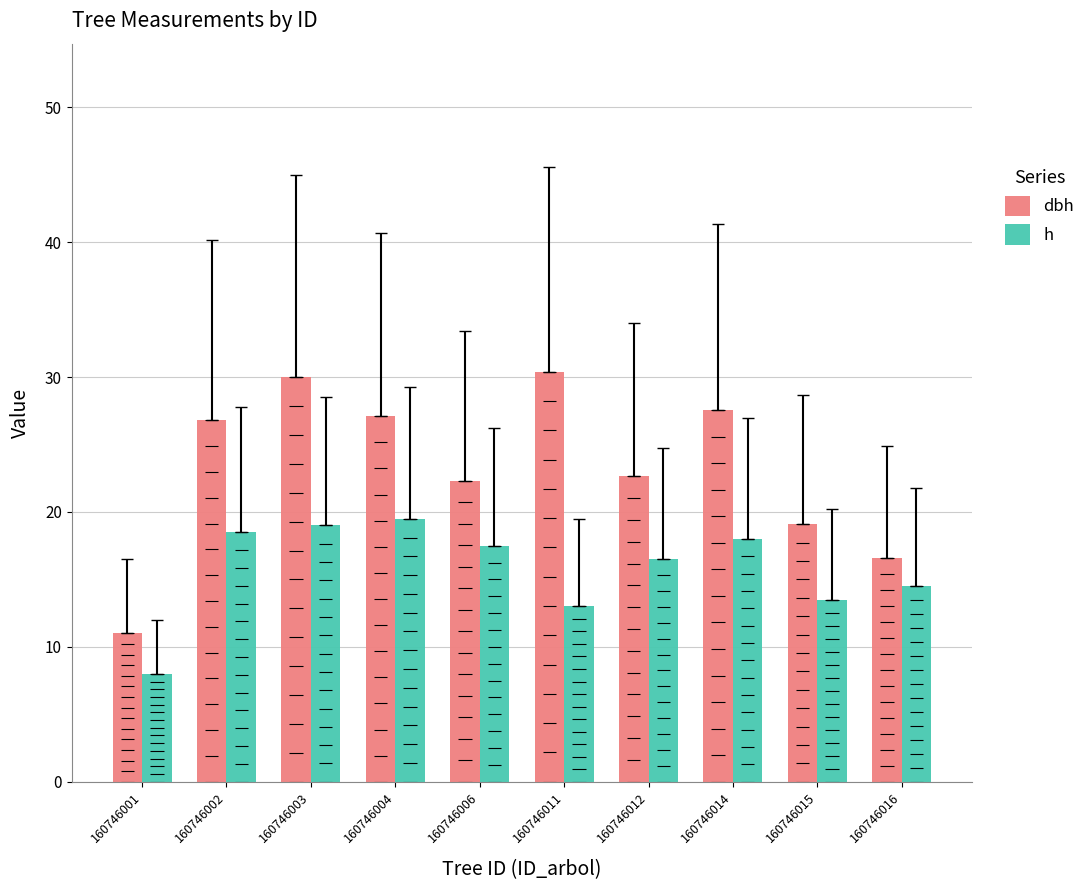

Which has a higher value, 160746004 or 160746011?

160746011